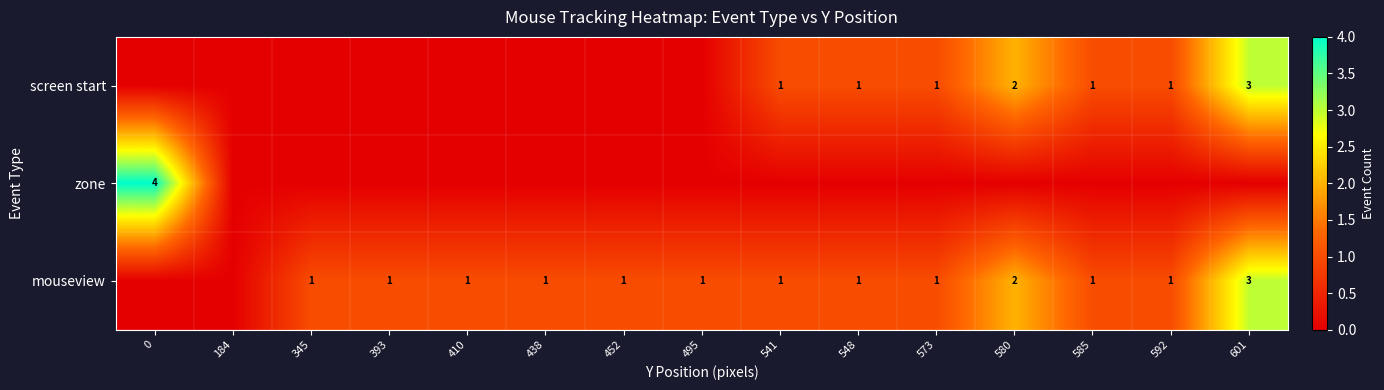

What is the sum of the mouseview values at 601 and 548?

4